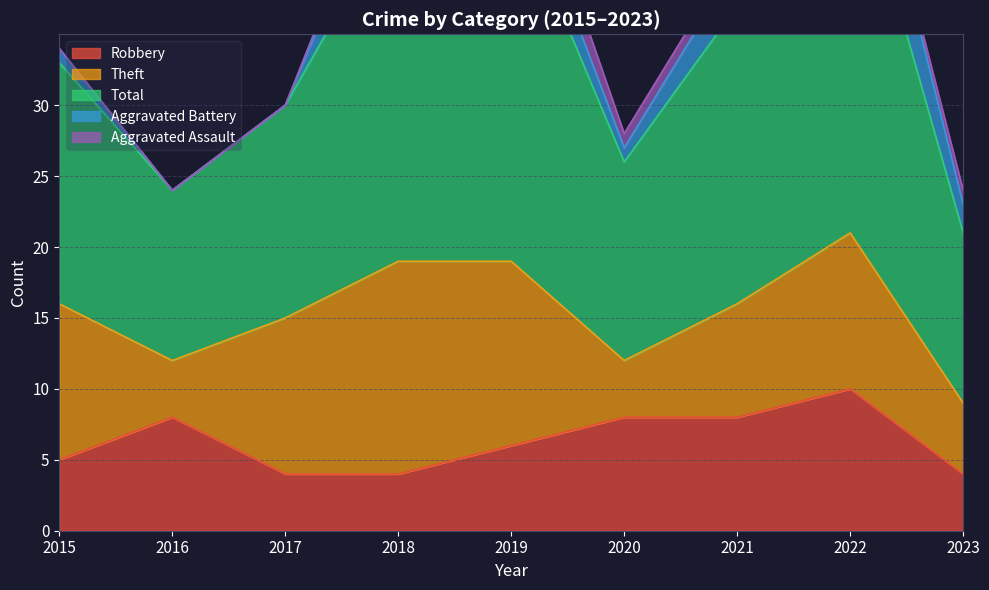

What is the value of the Theft point at the 9th from the left?

5